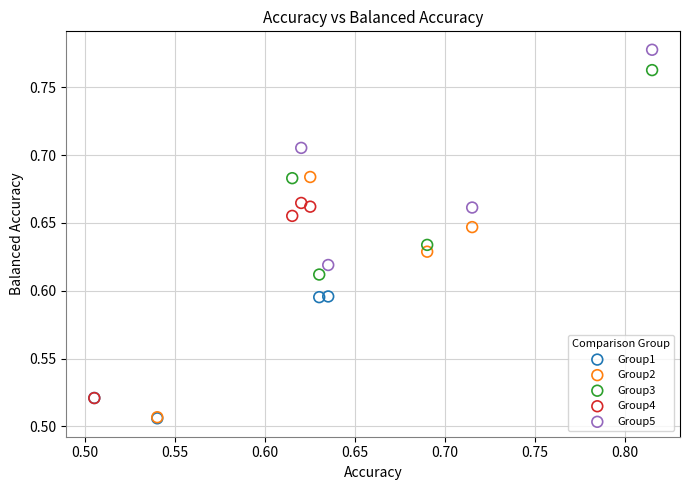

Which series contains the highest Y value?

Group5